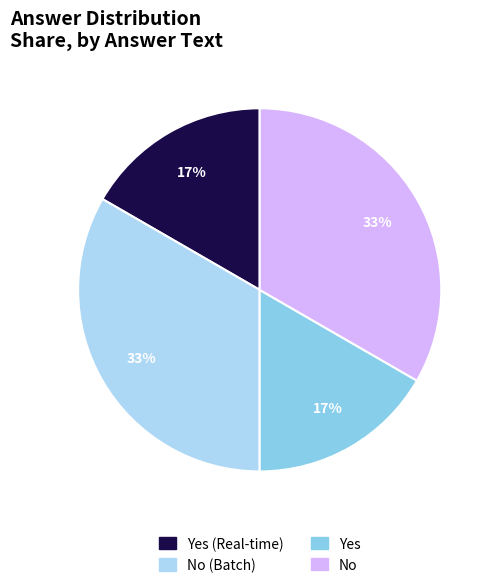

How many segments does this pie chart have?

4